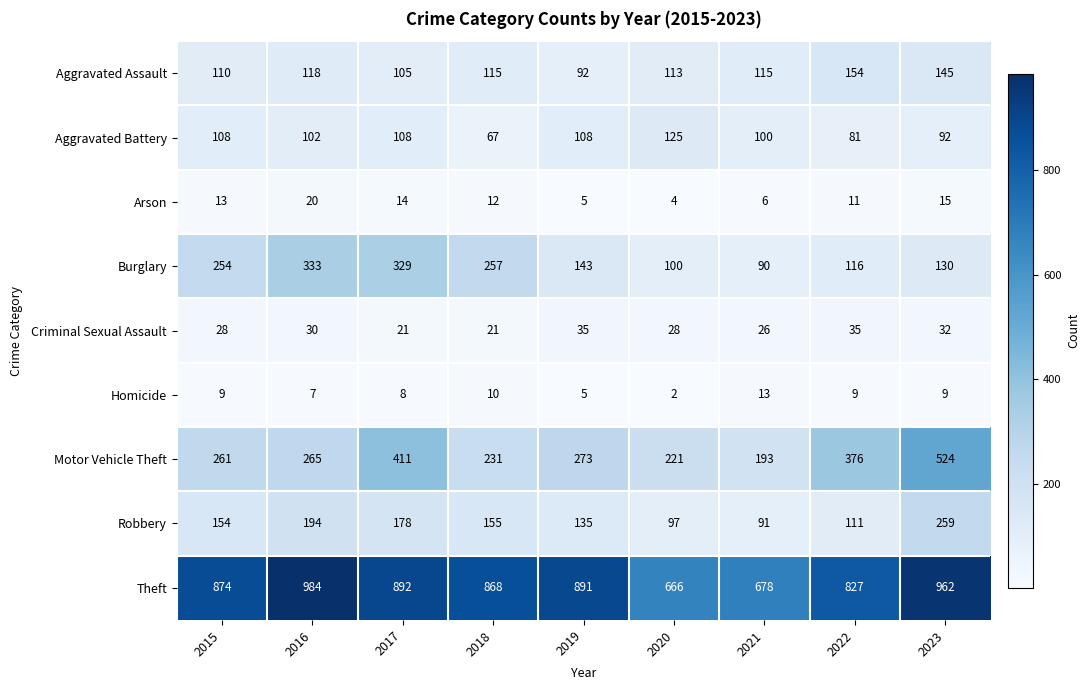

Which series has the largest total across all categories?

Theft